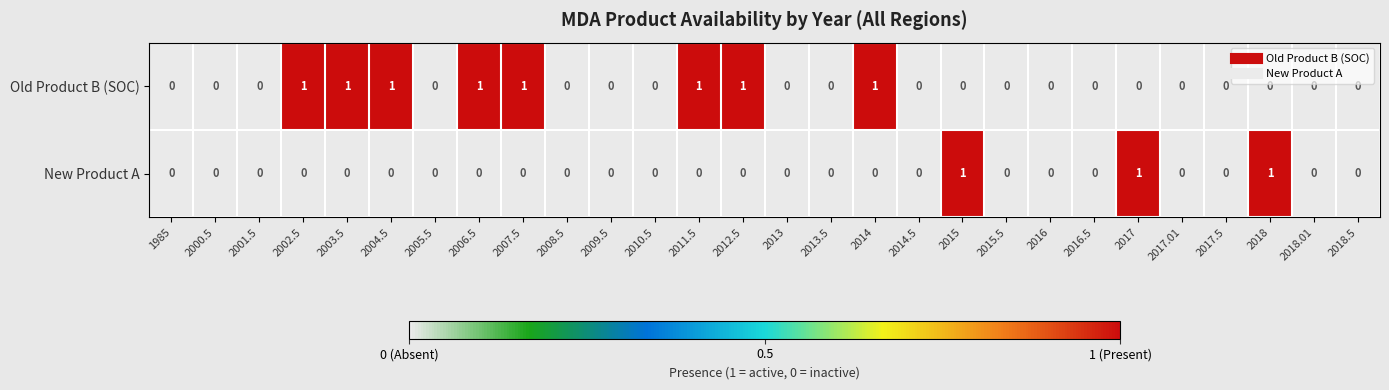

Rank the series at 2015 from lowest to highest value.

Old Product B (SOC), New Product A